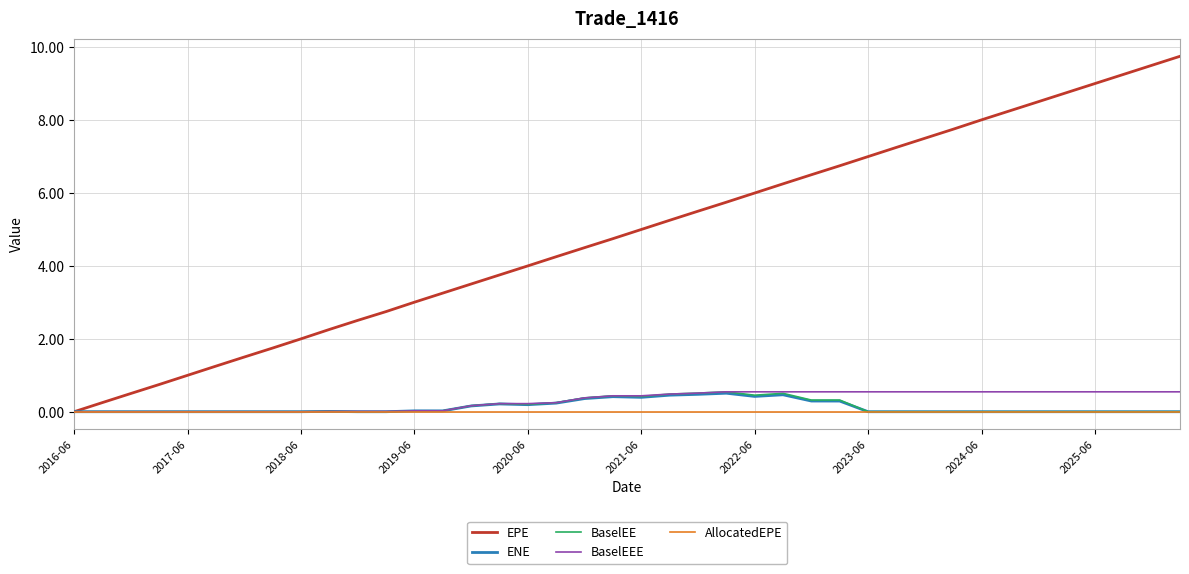

What is the maximum value shown in the chart?

9.7